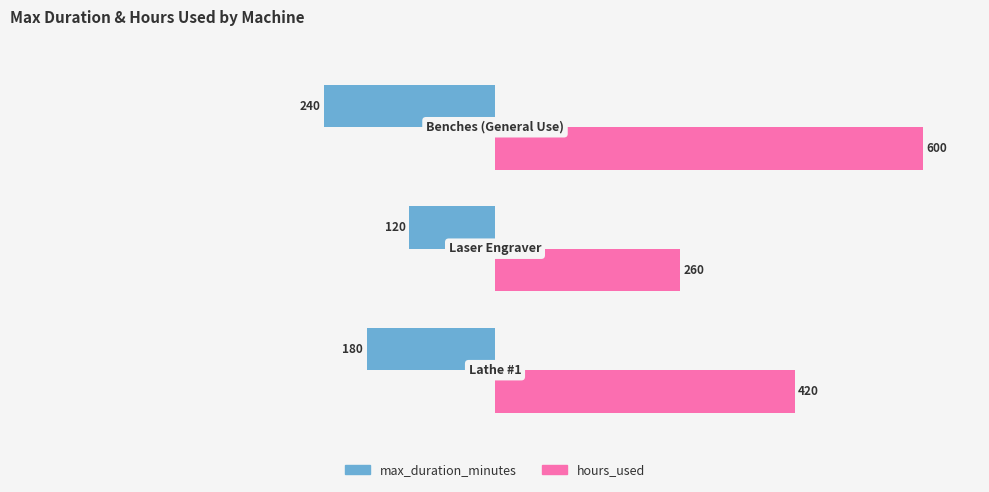

Which series has the widest spread of values?

hours_used